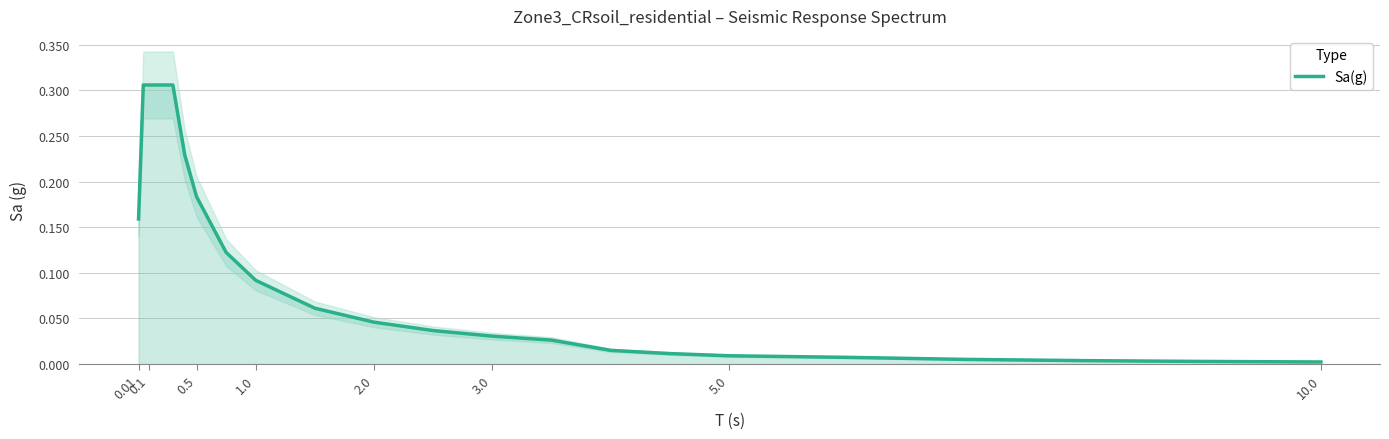

The chart shows a value of 0.2 at 0.01. True or false?

True